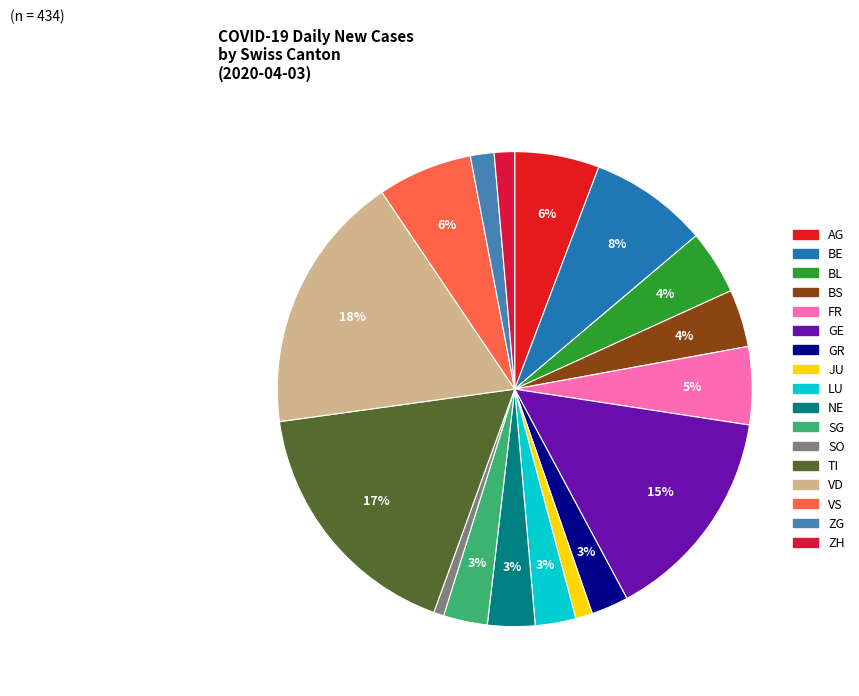

Is the sum of LU and AG greater than half?

No